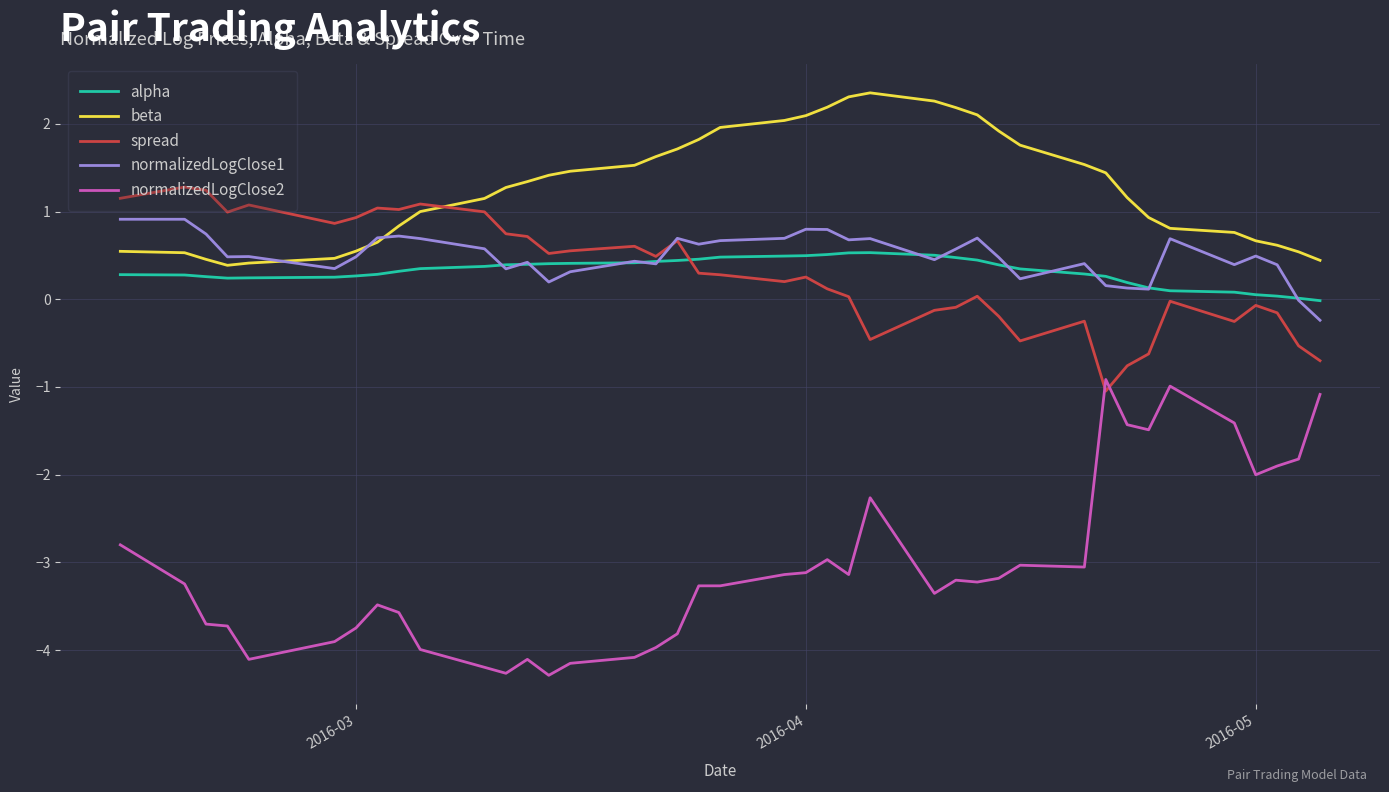

True or false: normalizedLogClose2 and normalizedLogClose1 cross at least once.

False